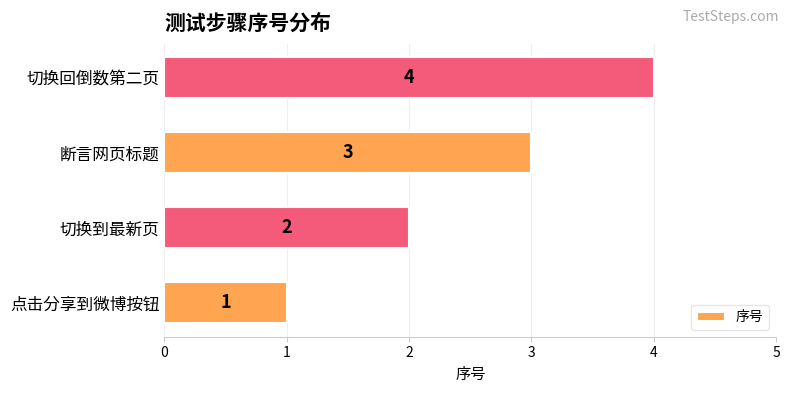

Read the value at 切换回倒数第二页.

4